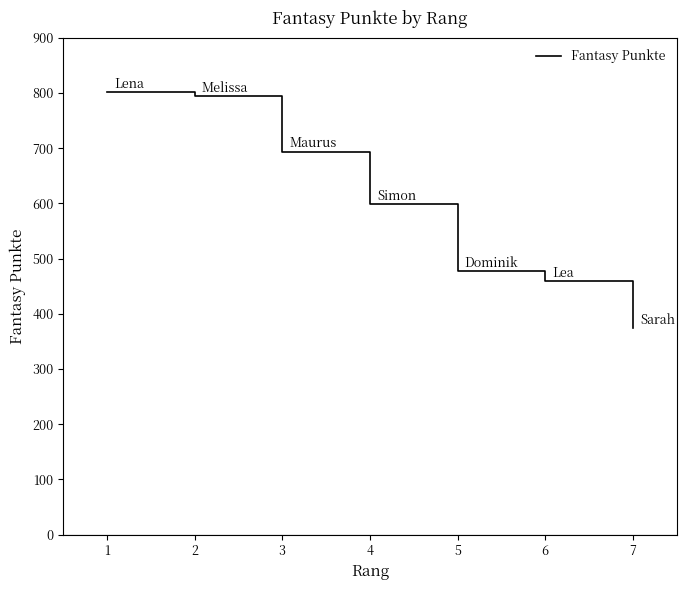

List the labels in order of value, largest first.

1, 2, 3, 4, 5, 6, 7